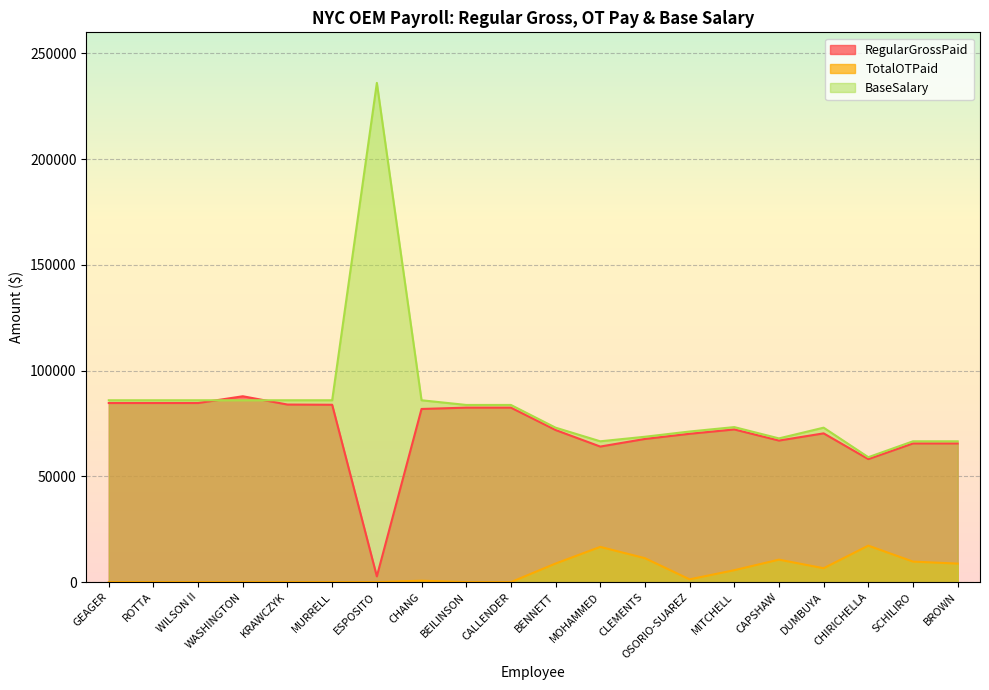

Is it true that BaseSalary equals 86005.0 at GEAGER?

True